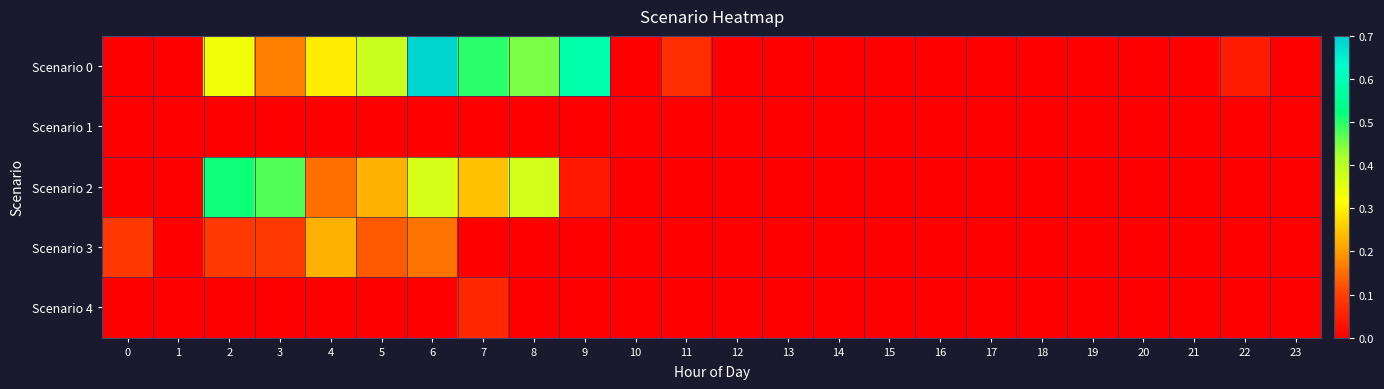

Rank the series at 23 from lowest to highest value.

Scenario 0, Scenario 1, Scenario 2, Scenario 3, Scenario 4